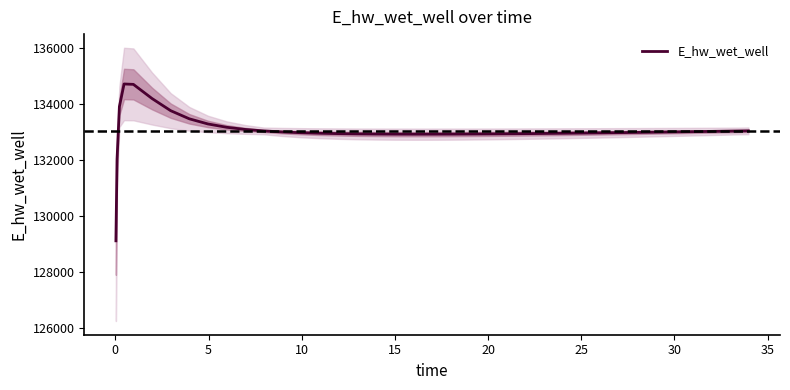

What is the maximum value for E_hw_wet_well?

134713.1